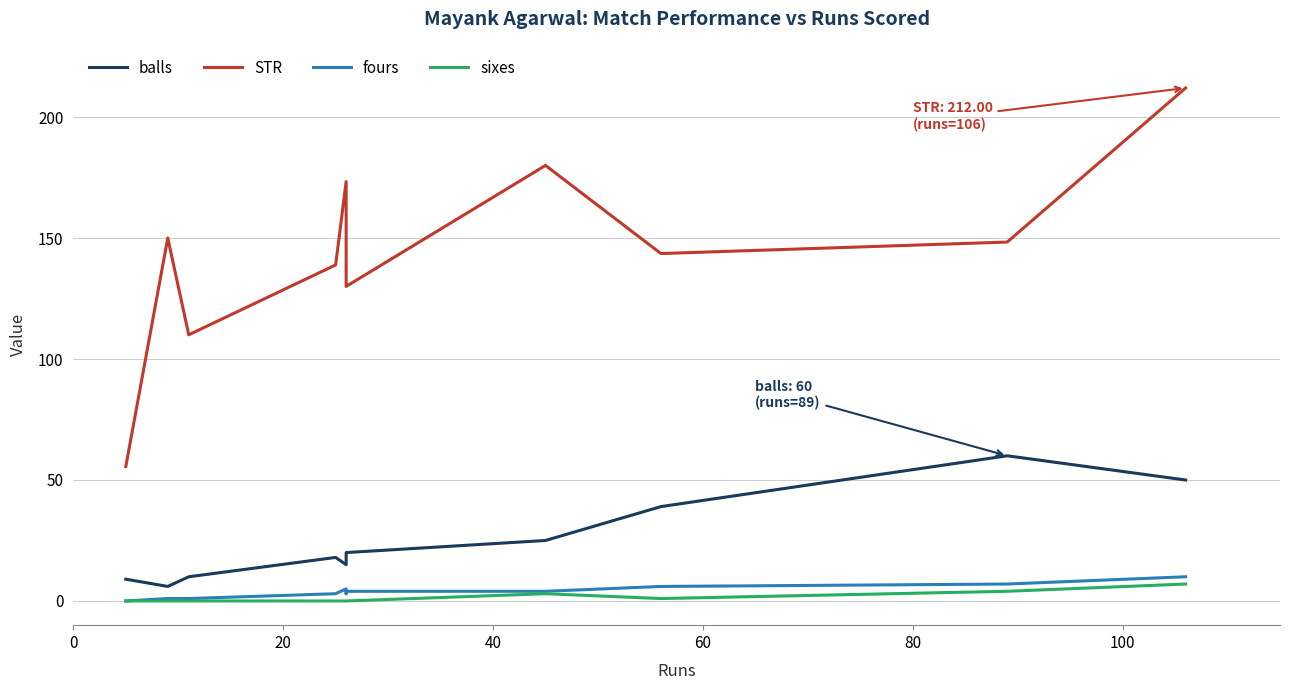

True or false: sixes and balls cross at least once.

False